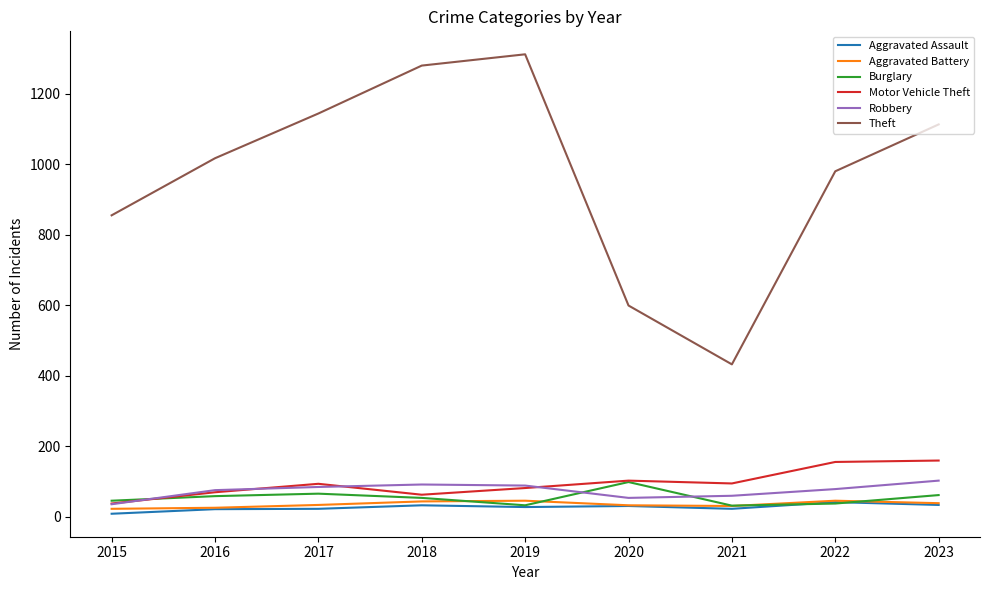

What is the greatest value displayed?

1312